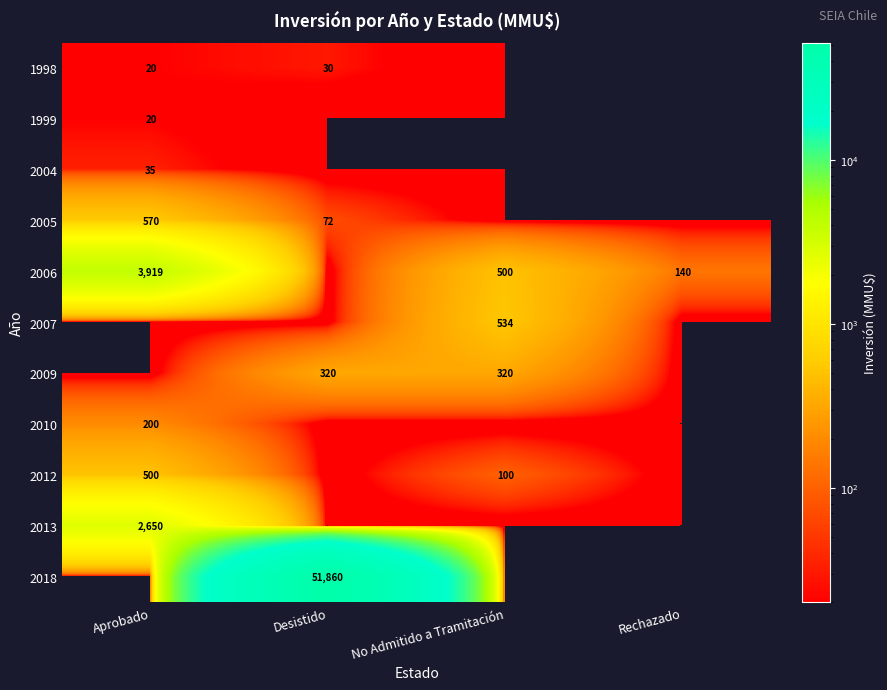

Is it true that 1998 equals 20 at Aprobado?

True